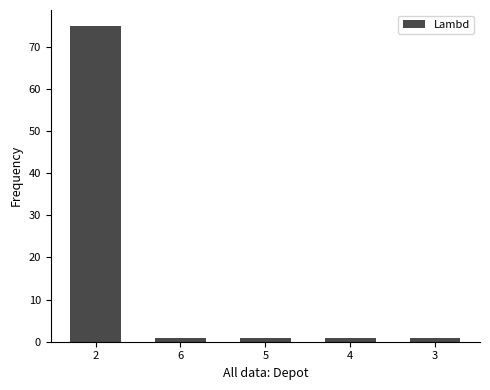

What is the difference between the maximum and second lowest values?

74